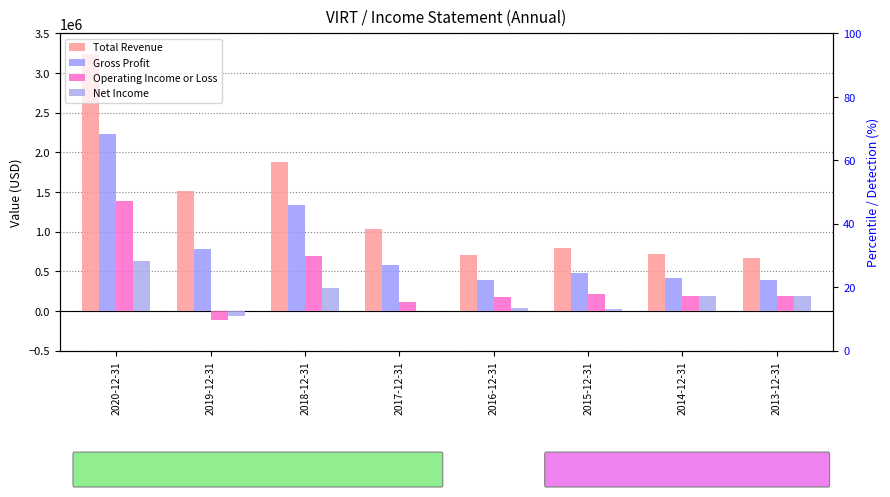

List the series in order of their overall mean, highest first.

Total Revenue, Gross Profit, Operating Income or Loss, Net Income